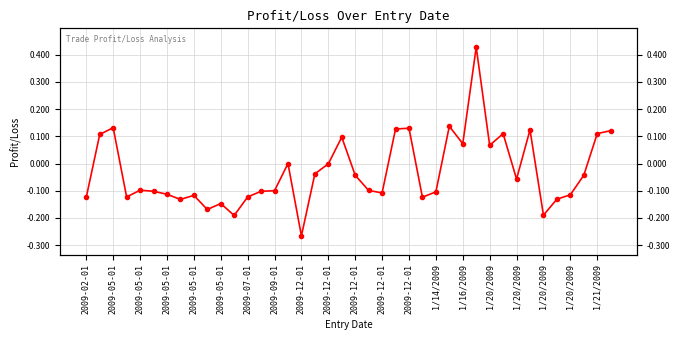

What is the smallest value displayed?

-0.3